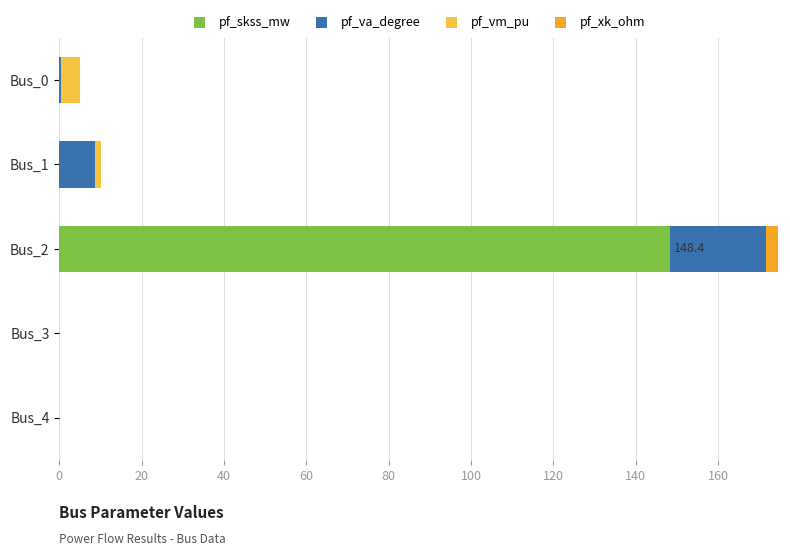

At which label does pf_skss_mw reach its peak?

Bus_2